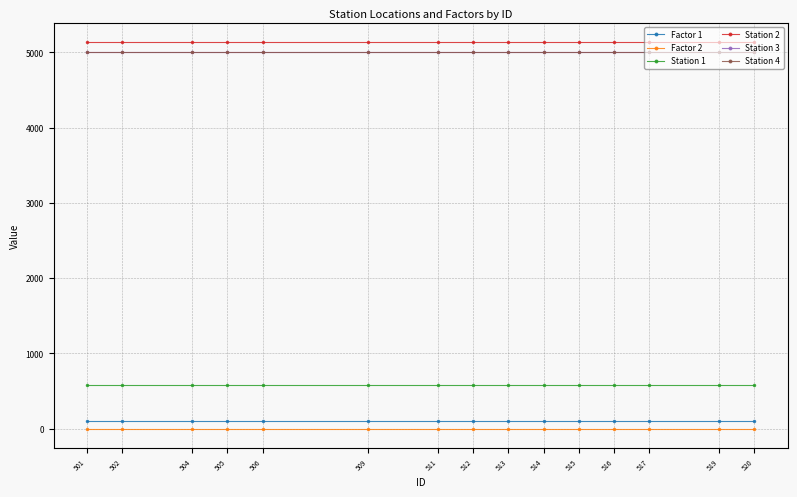

Reading left to right, extract all data points from this chart.

Factor 1: 501=100	502=100	504=100	505=100	506=100	509=100	511=100	512=100	513=100	514=100	515=100	516=100	517=100	519=100	520=100
Factor 2: 501=0	502=0	504=0	505=0	506=0	509=0	511=0	512=0	513=0	514=0	515=0	516=0	517=0	519=0	520=0
Station 1: 501=573	502=573	504=573	505=573	506=573	509=573	511=573	512=573	513=573	514=573	515=573	516=573	517=573	519=573	520=573
Station 2: 501=5136	502=5136	504=5136	505=5136	506=5136	509=5136	511=5136	512=5136	513=5136	514=5136	515=5136	516=5136	517=5136	519=5136	520=5136
Station 3: 501=5010	502=5010	504=5010	505=5010	506=5010	509=5010	511=5010	512=5010	513=5010	514=5010	515=5010	516=5010	517=5010	519=5010	520=5010
Station 4: 501=5007	502=5007	504=5007	505=5007	506=5007	509=5007	511=5007	512=5007	513=5007	514=5007	515=5007	516=5007	517=5007	519=5007	520=5007